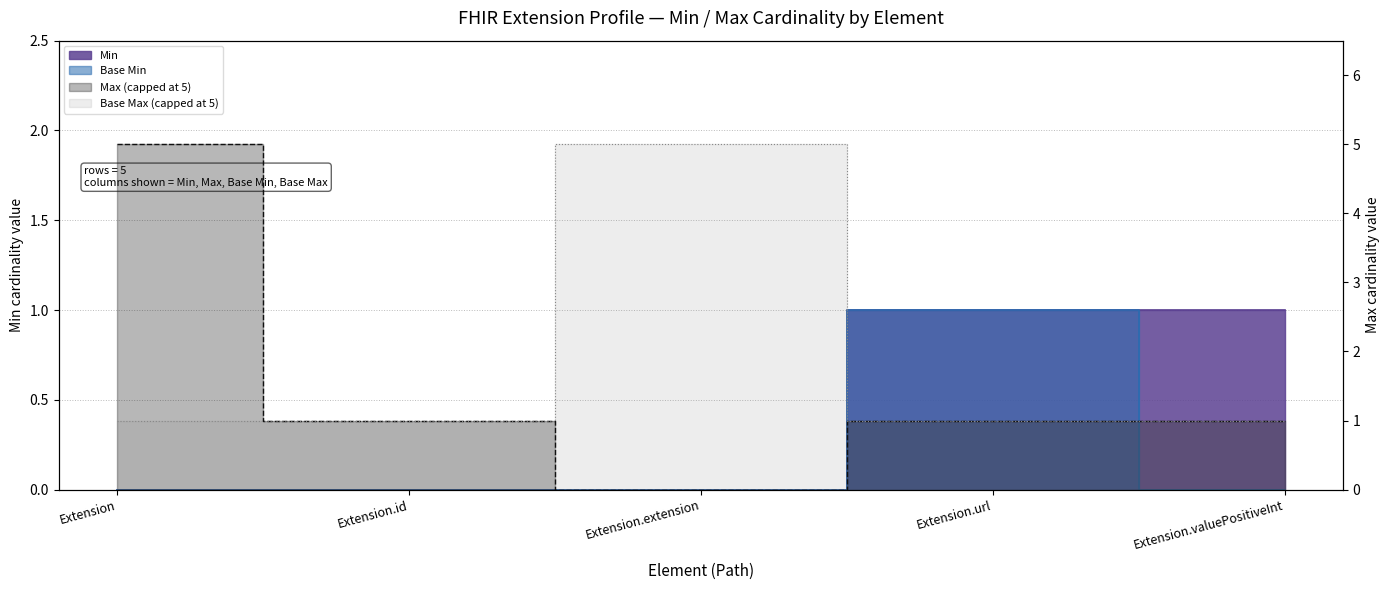

What is the label of the 3rd point from the left?

Extension.extension